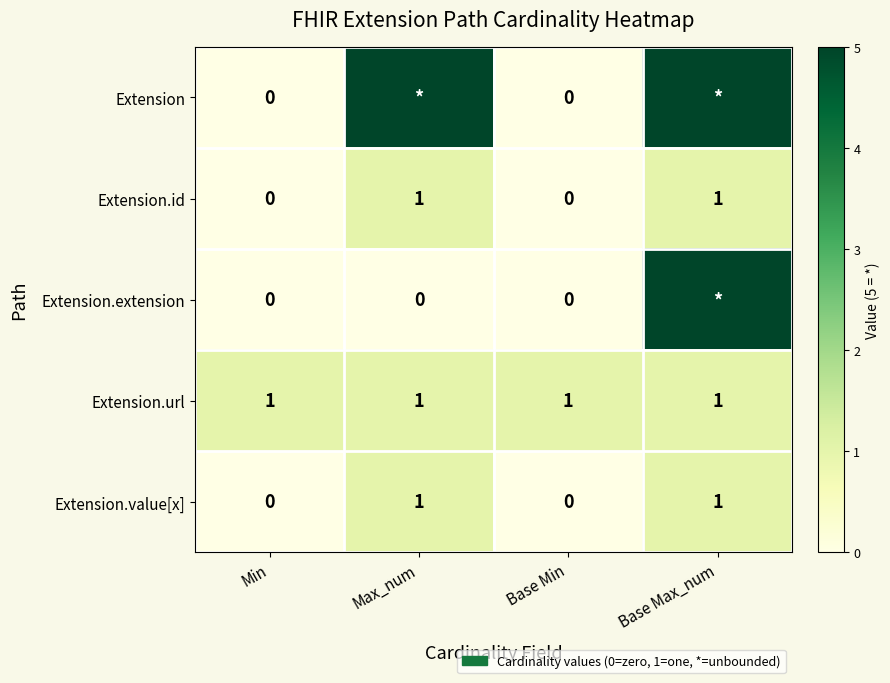

What is the spread (max minus min) of values at Max_num?

5